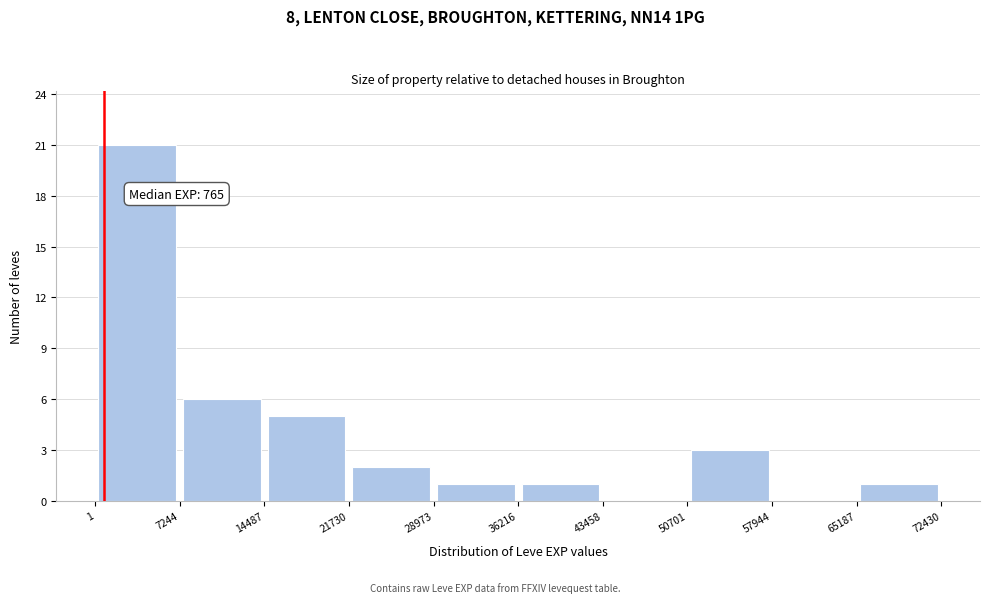

Over which range of the x-axis is the bar tallest?

1 to 7244